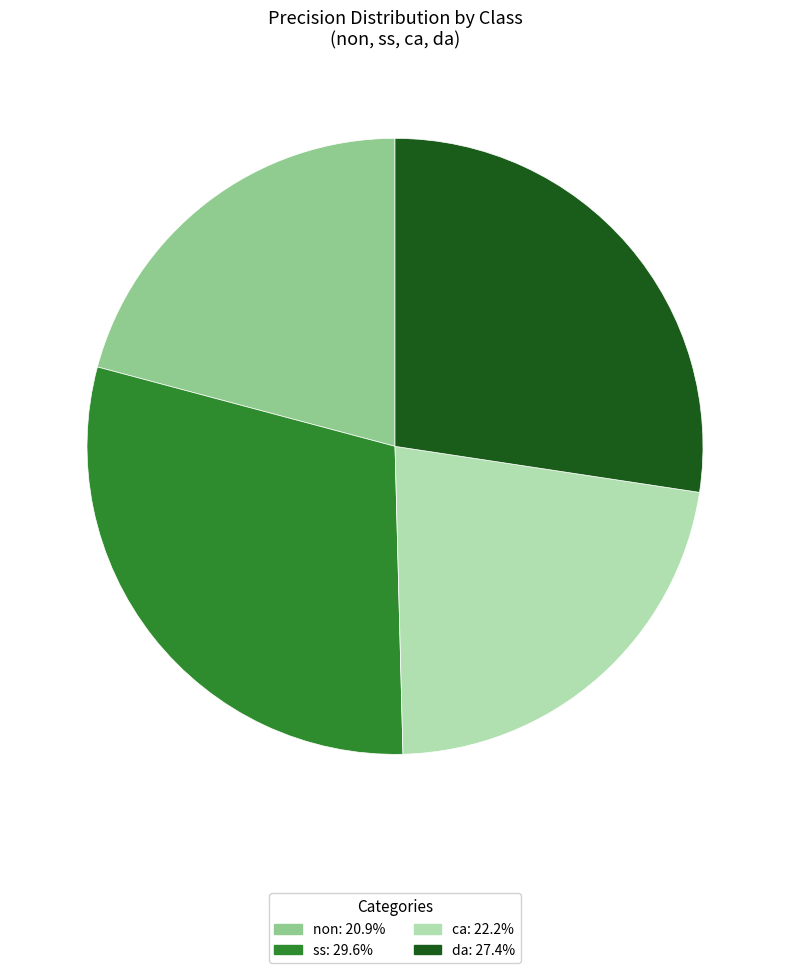

Combined, do ss: 29.6% and da: 27.4% account for over 50%?

Yes